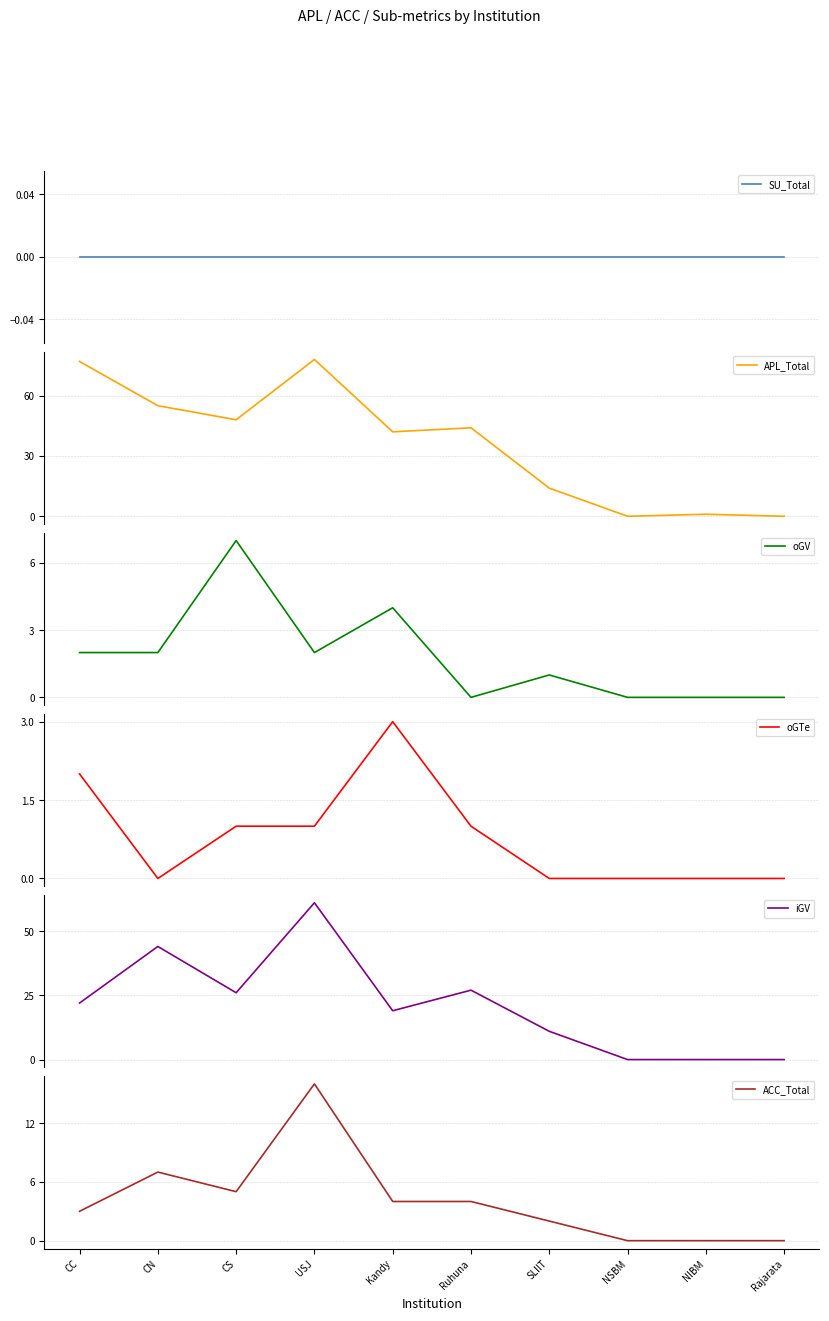

Reading right to left, extract all data points from this chart.

SU_Total: Rajarata=0	NIBM=0	NSBM=0	SLIIT=0	Ruhuna=0	Kandy=0	USJ=0	CS=0	CN=0	CC=0
APL_Total: Rajarata=0	NIBM=1	NSBM=0	SLIIT=14	Ruhuna=44	Kandy=42	USJ=78	CS=48	CN=55	CC=77
oGV: Rajarata=0	NIBM=0	NSBM=0	SLIIT=1	Ruhuna=0	Kandy=4	USJ=2	CS=7	CN=2	CC=2
oGTe: Rajarata=0	NIBM=0	NSBM=0	SLIIT=0	Ruhuna=1	Kandy=3	USJ=1	CS=1	CN=0	CC=2
iGV: Rajarata=0	NIBM=0	NSBM=0	SLIIT=11	Ruhuna=27	Kandy=19	USJ=61	CS=26	CN=44	CC=22
ACC_Total: Rajarata=0	NIBM=0	NSBM=0	SLIIT=2	Ruhuna=4	Kandy=4	USJ=16	CS=5	CN=7	CC=3